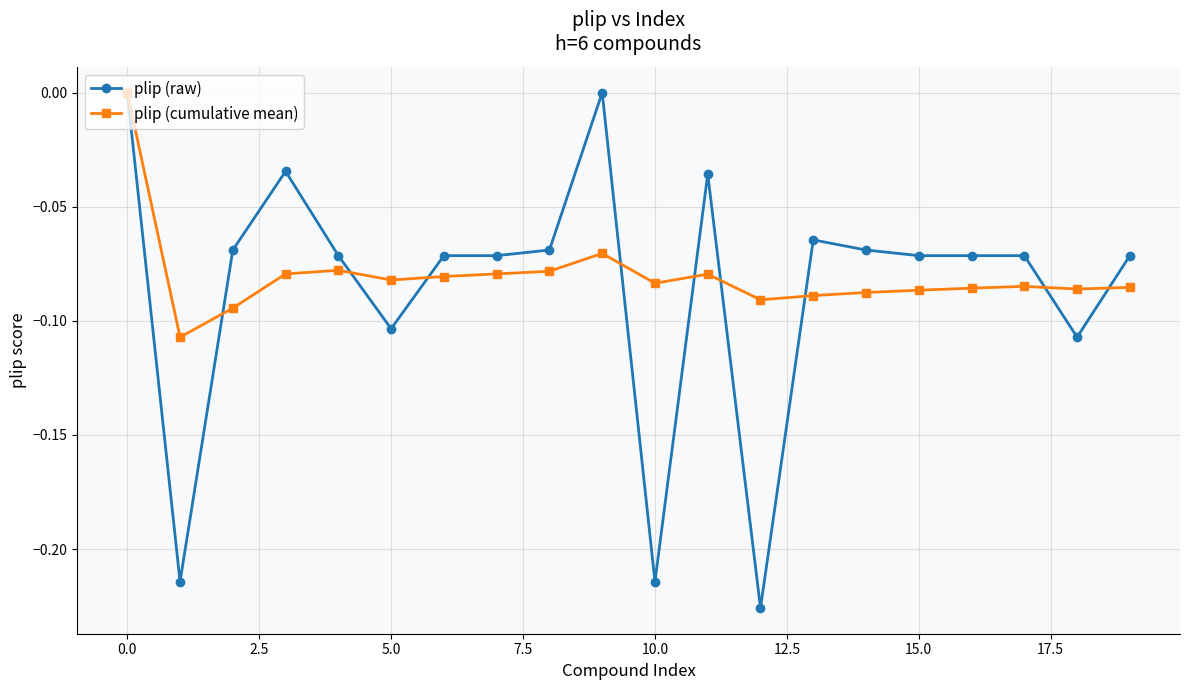

What is the difference between the maximum and minimum values in the plip (raw) series?

0.2